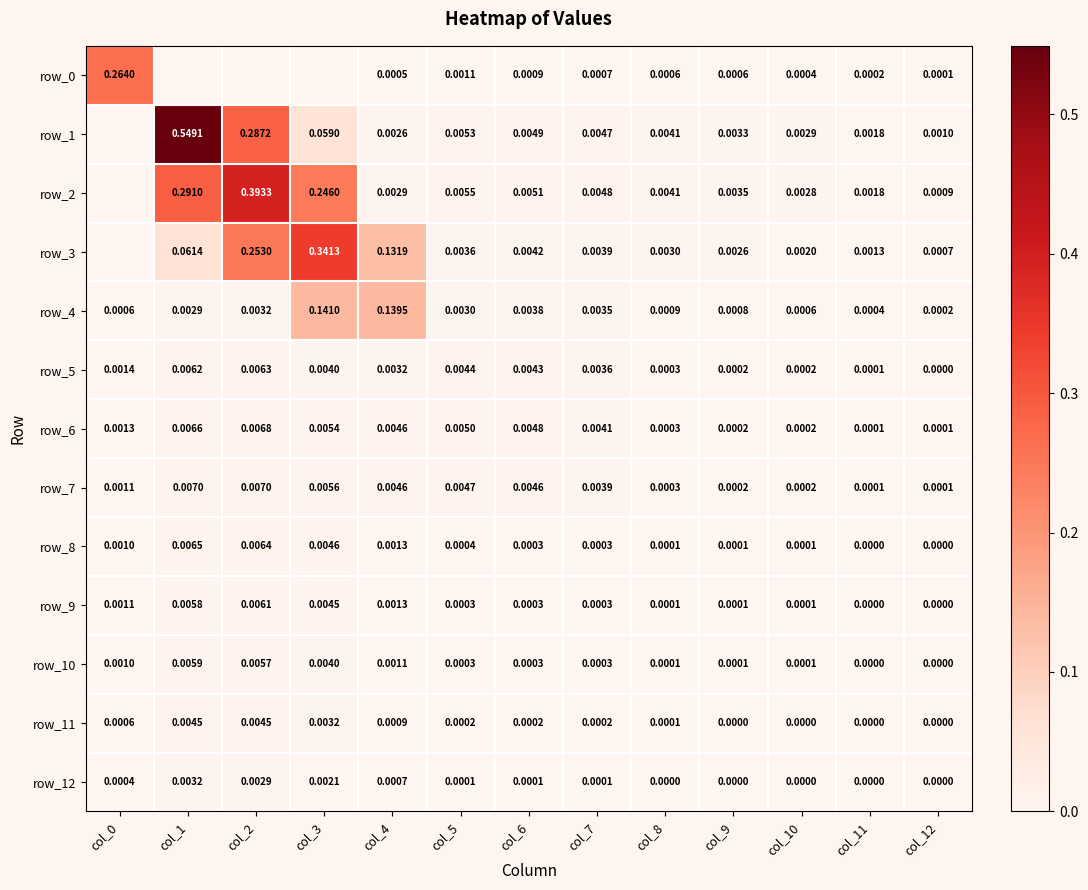

Rank the series at col_2 from lowest to highest value.

row_0, row_12, row_4, row_11, row_10, row_9, row_5, row_8, row_6, row_7, row_3, row_1, row_2